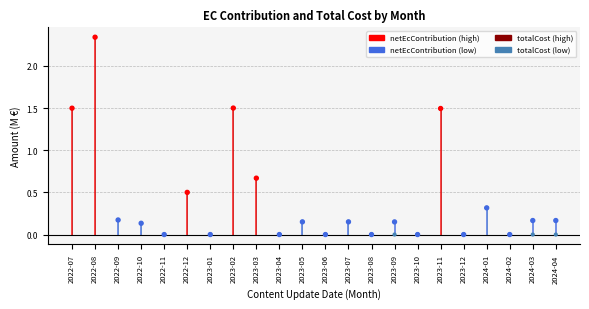

Which series reaches the maximum Y coordinate?

netEcContribution